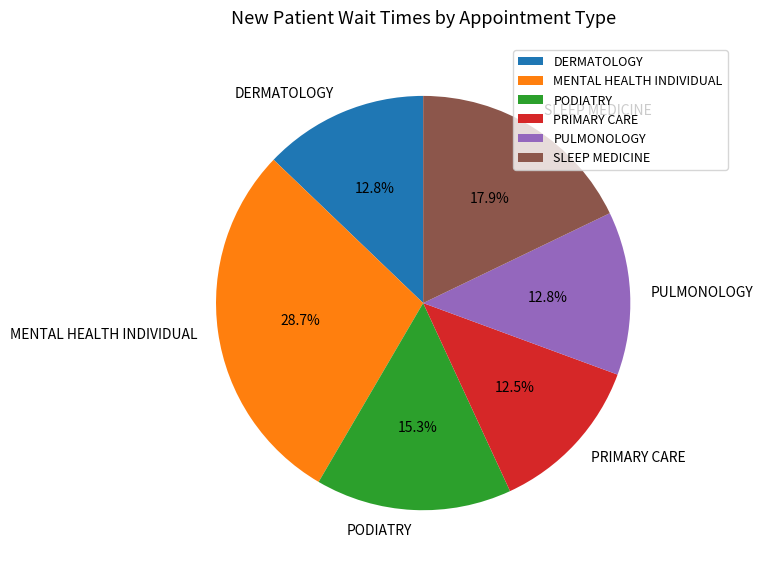

How much of the chart is everything except PODIATRY?

84.7%